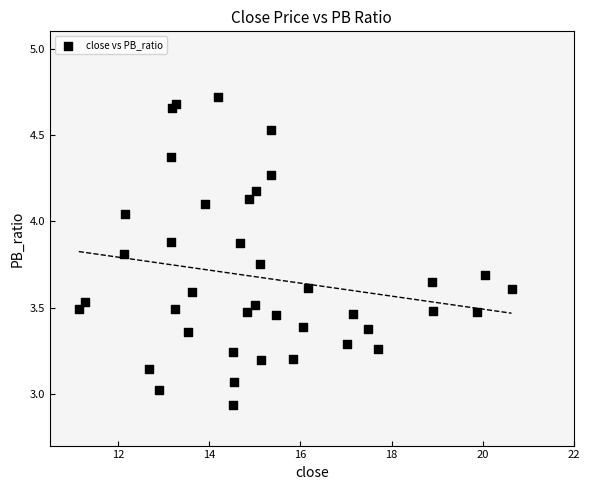

What is the range of Y values (max minus min)?

1.8